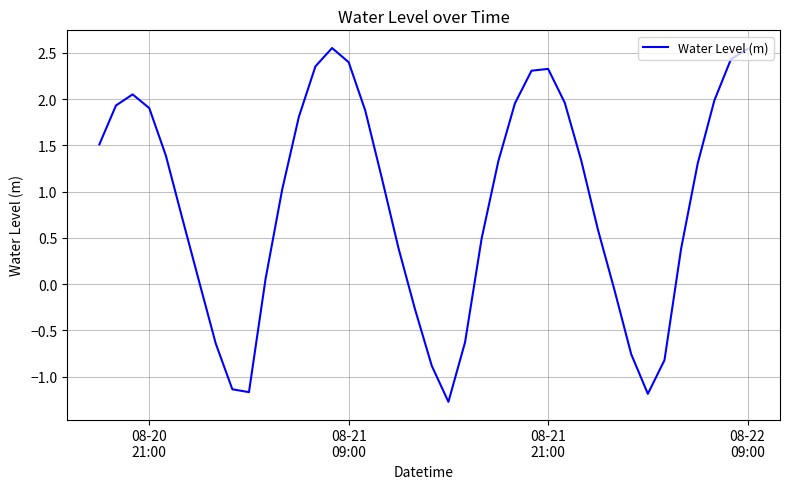

What is the difference between the maximum and minimum values?

3.8